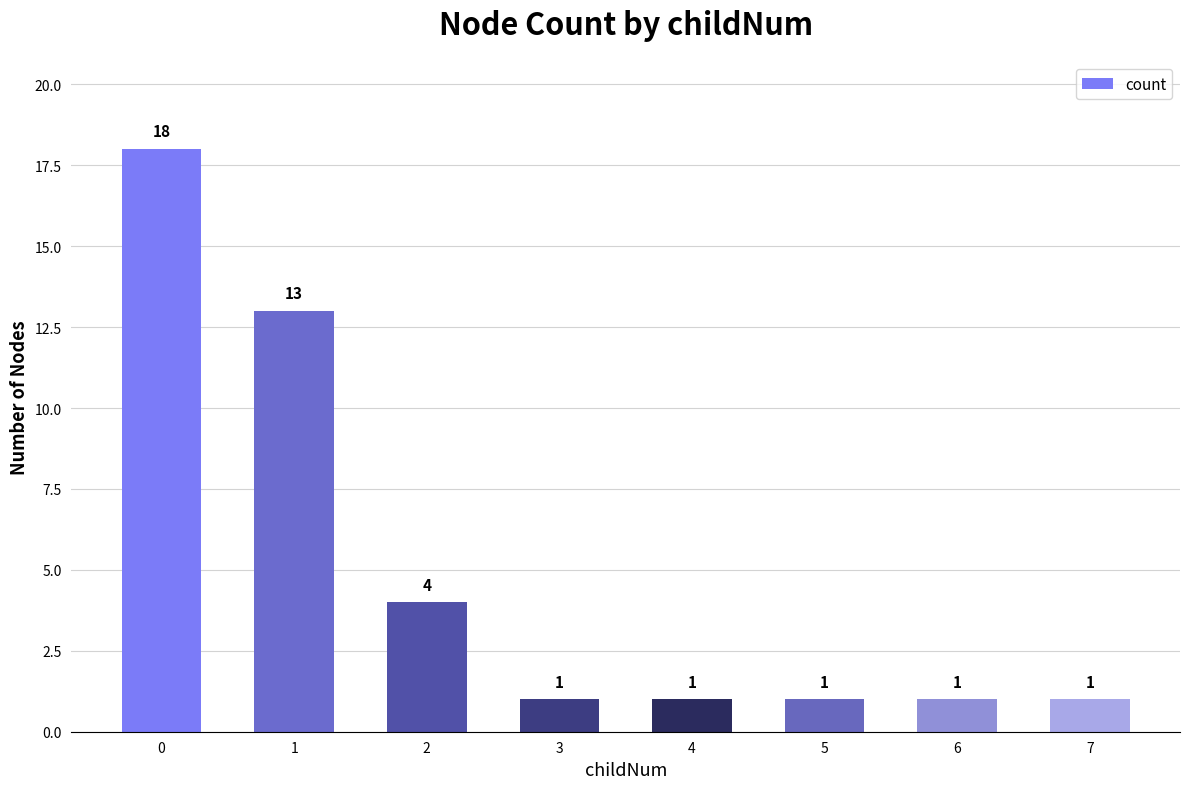

Reading left to right, transcribe all the data shown in this chart.

18	13	4	1	1	1	1	1